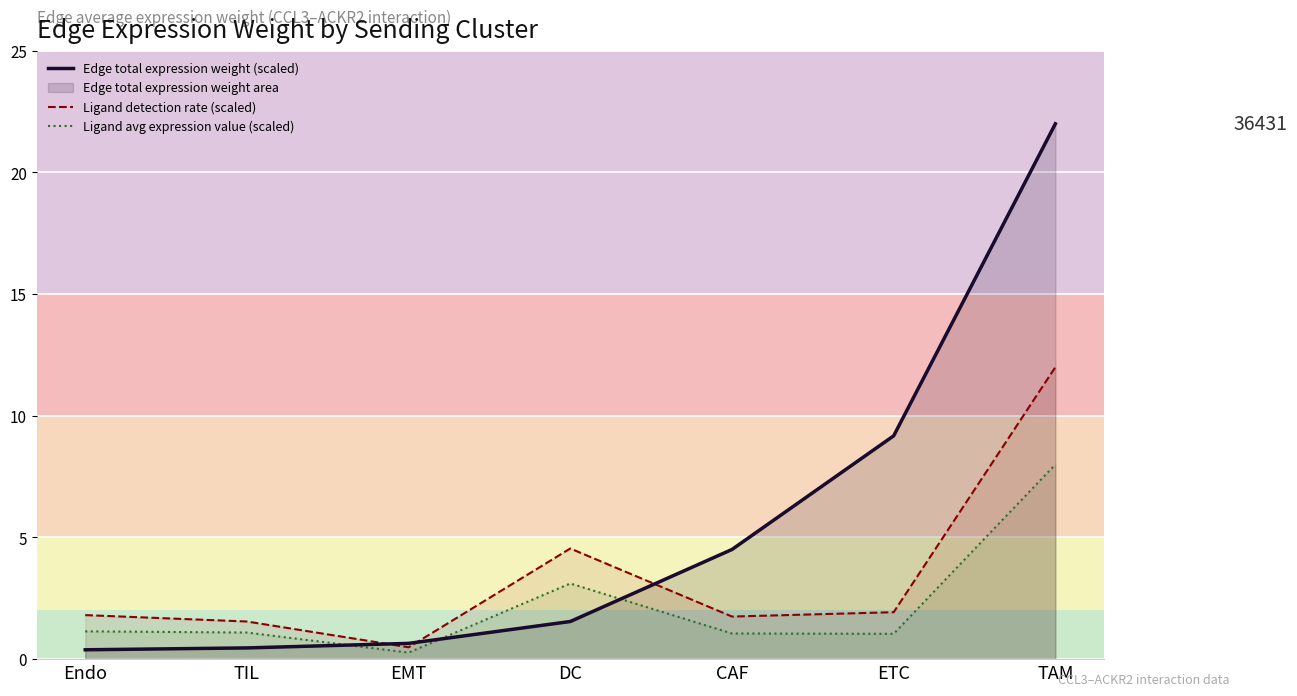

What is the difference between the maximum and minimum values in the Edge total expression weight (scaled) series?

21.6